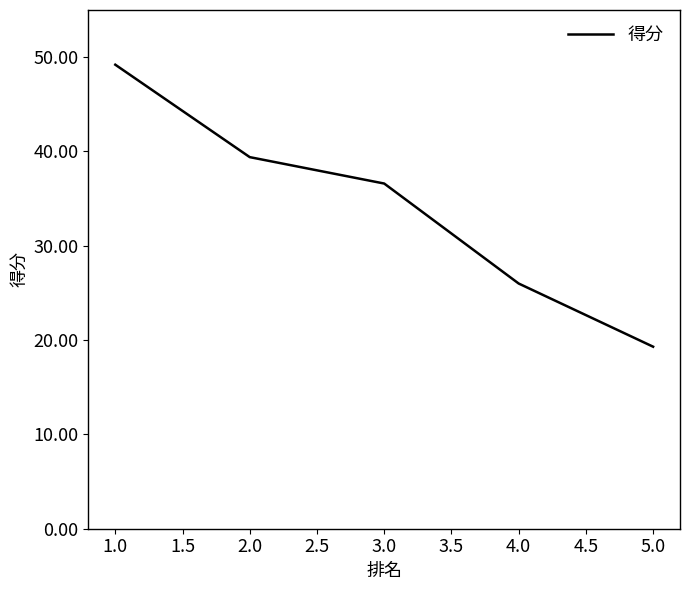

Where does the data first go above 36?

1.0